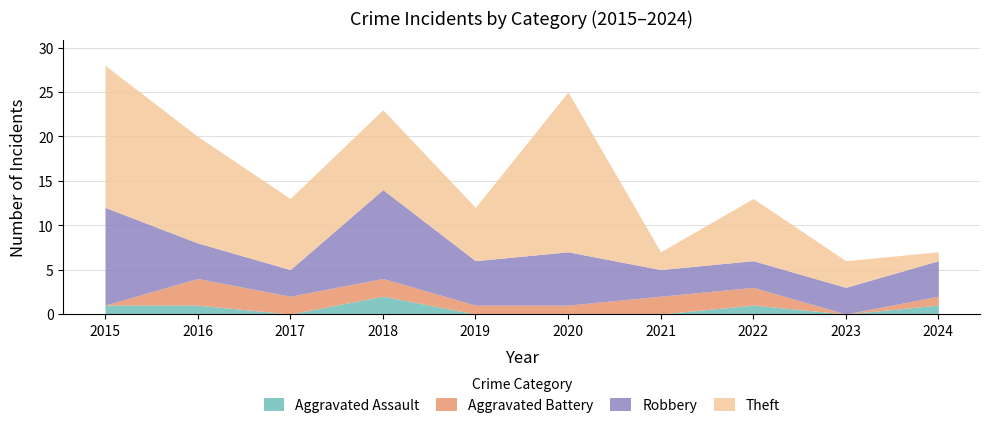

At which category does Aggravated Assault reach its first local valley?

2017